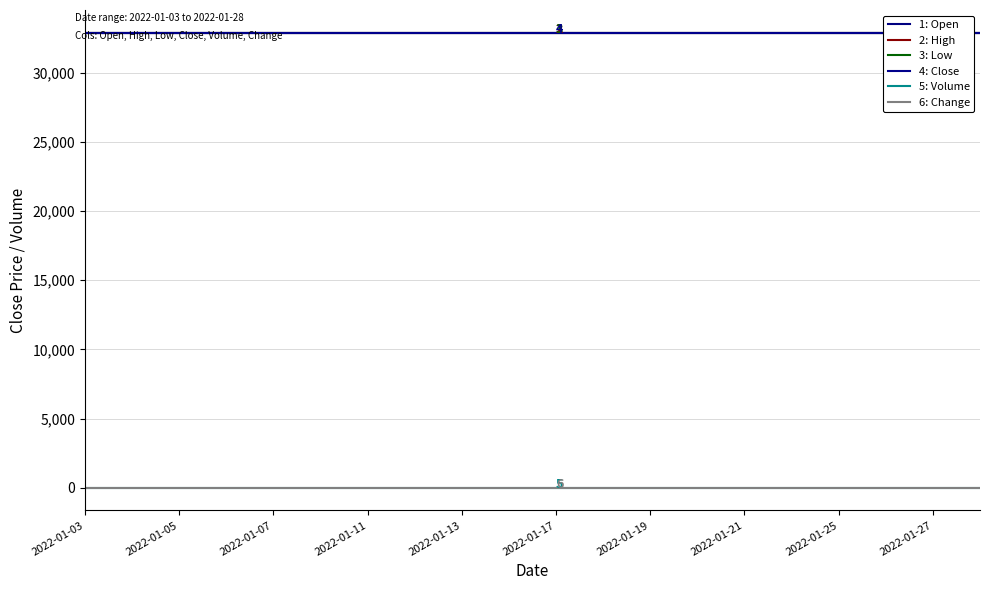

Does the chart have visible grid lines?

Yes